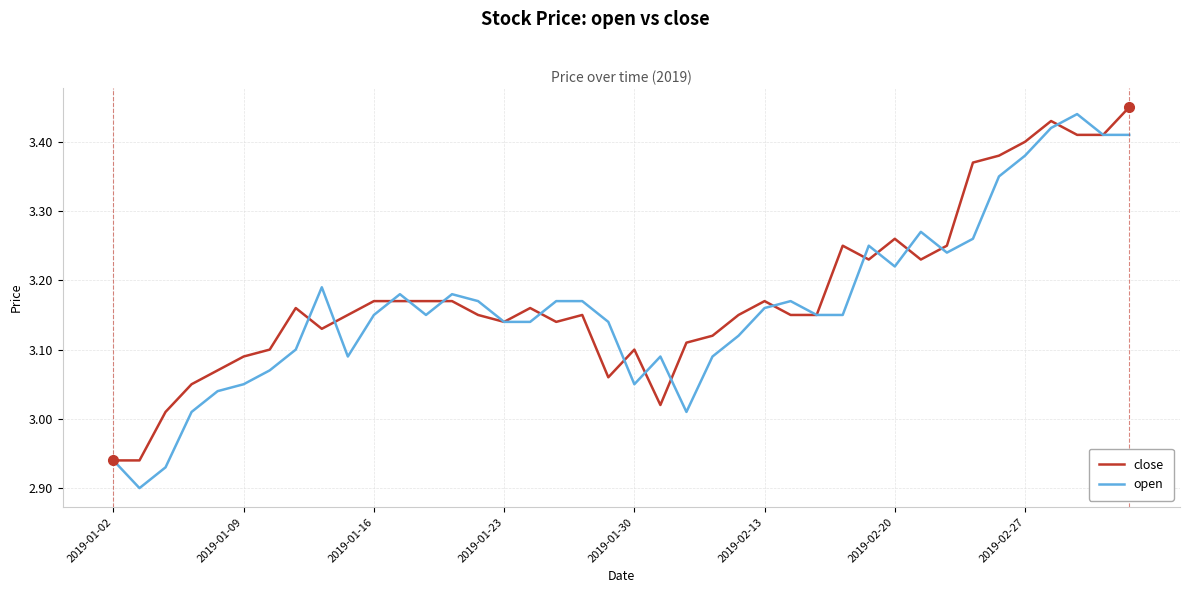

Which series has the widest spread of values?

open